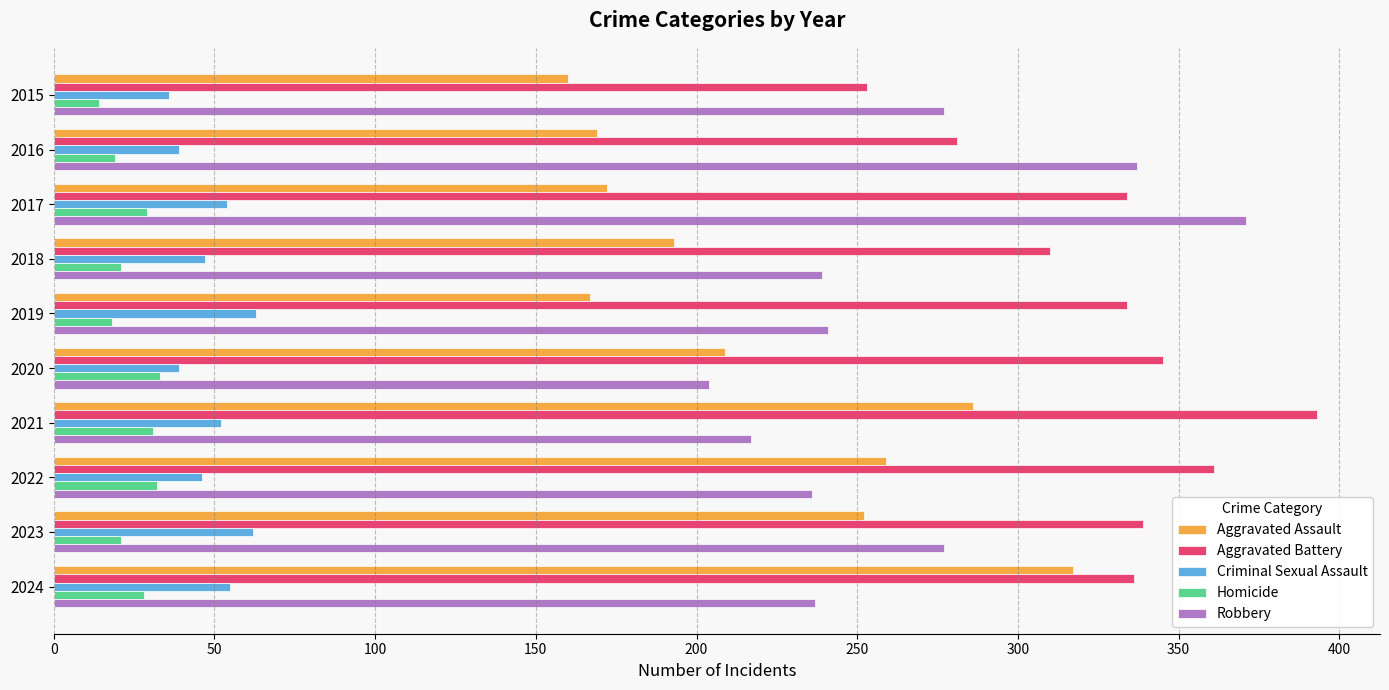

Is the value of Robbery at 2019 greater than the value of Criminal Sexual Assault at 2021?

Yes